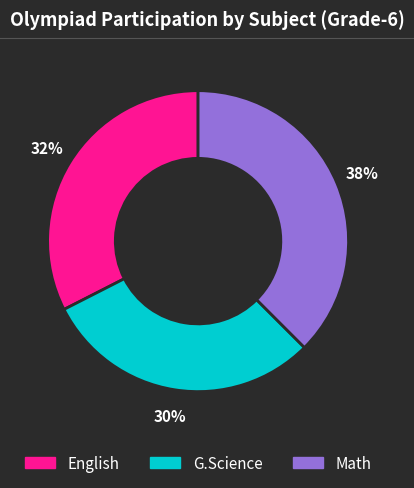

Count the number of slices in the pie.

3